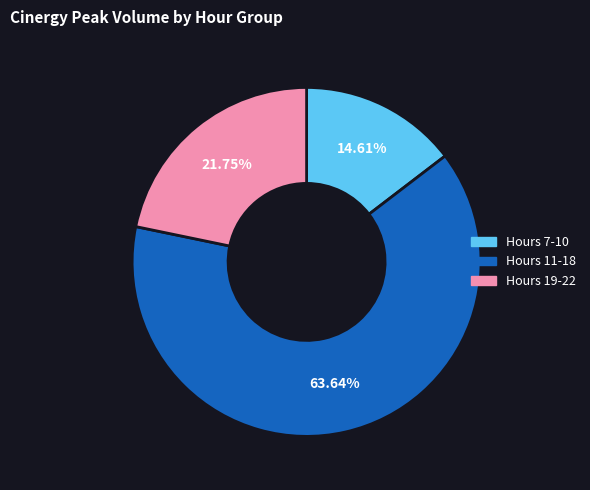

Is there a majority slice in this chart?

Yes